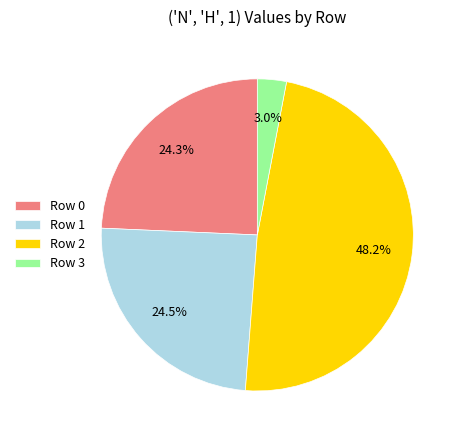

Which category has the smallest portion of the pie?

Row 3